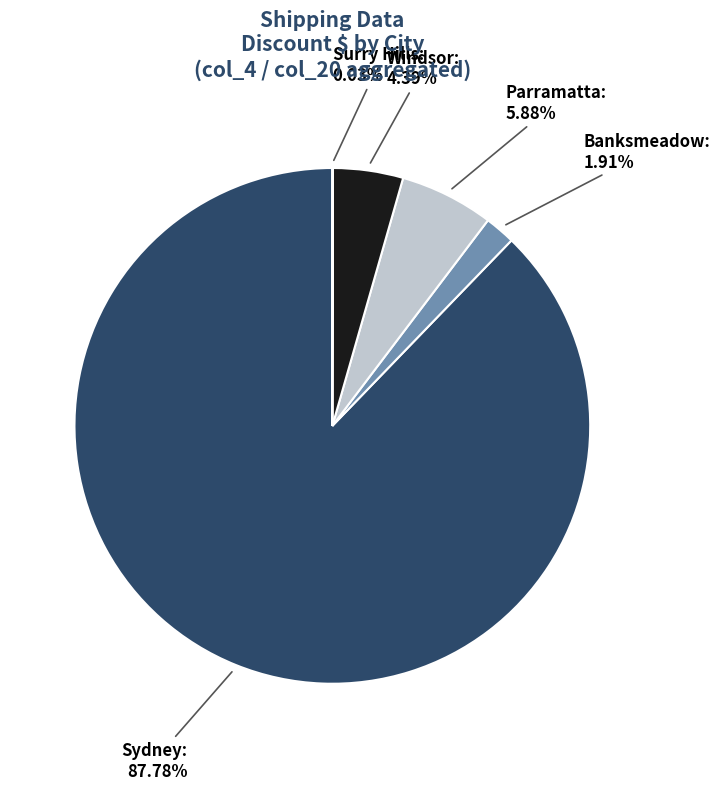

Do Parramatta and Windsor together represent more than half of the pie?

No